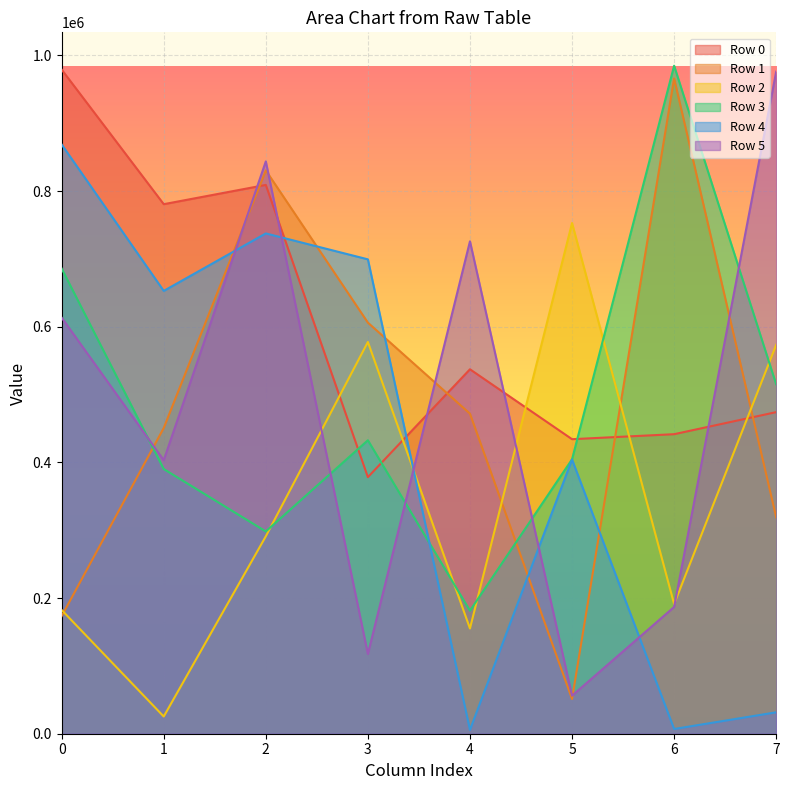

What is the spread (max minus min) of values at 5?

701717